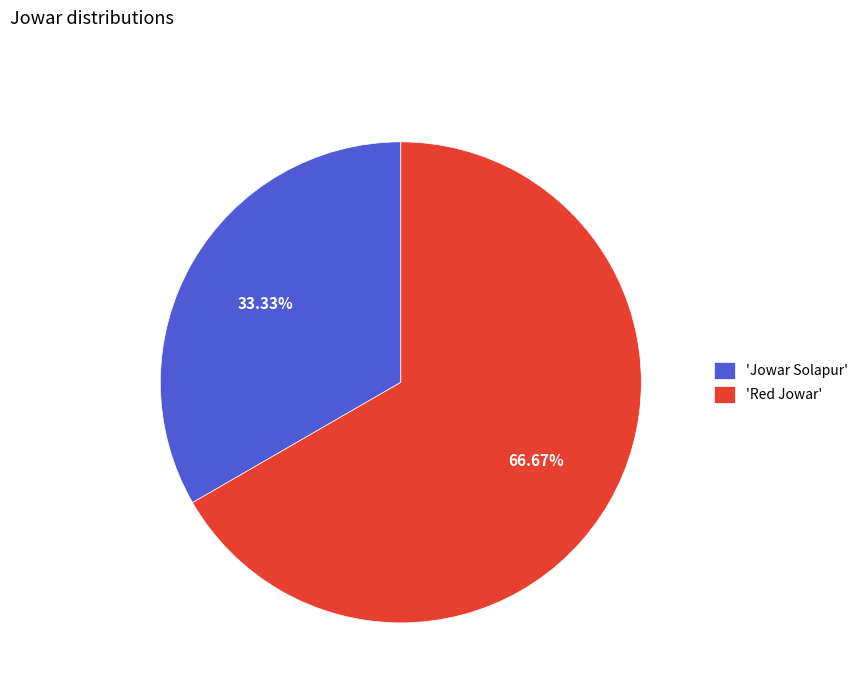

Rank the categories by value from lowest to highest.

'Jowar Solapur', 'Red Jowar'